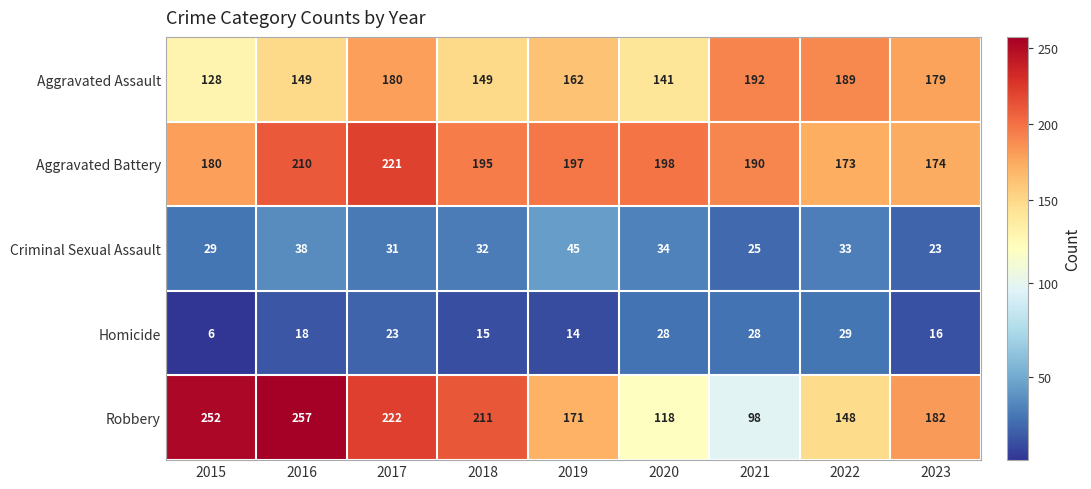

How many data points does each series have?

9